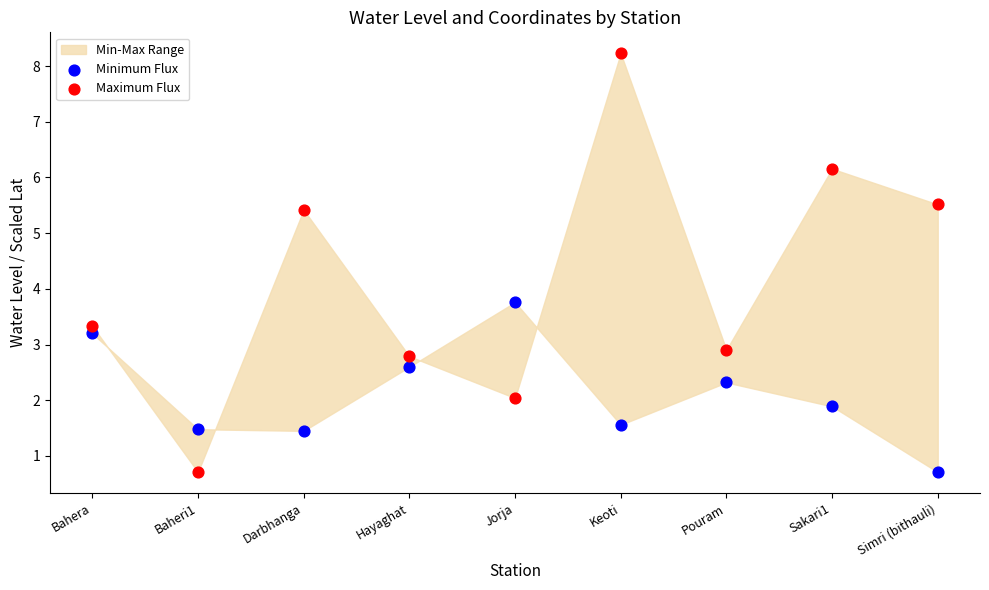

Which series has the largest Y range (max minus min)?

Maximum Flux